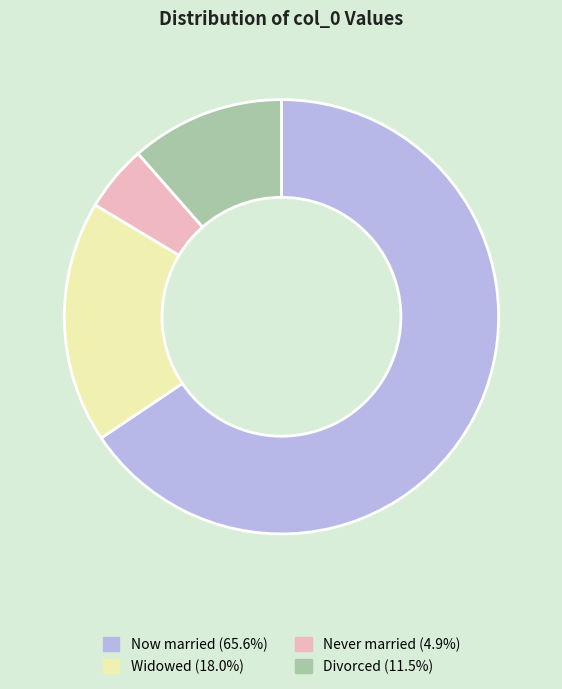

How many segments does this pie chart have?

4